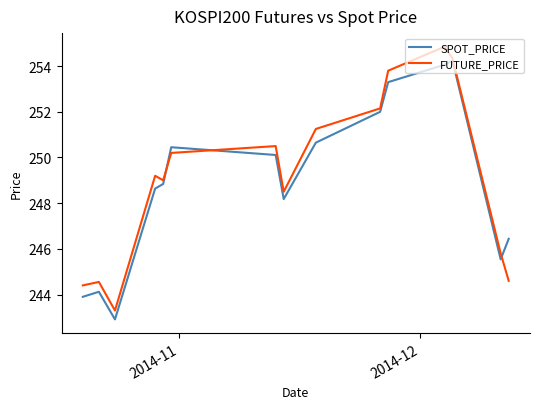

How many categories are shown in the chart?

15